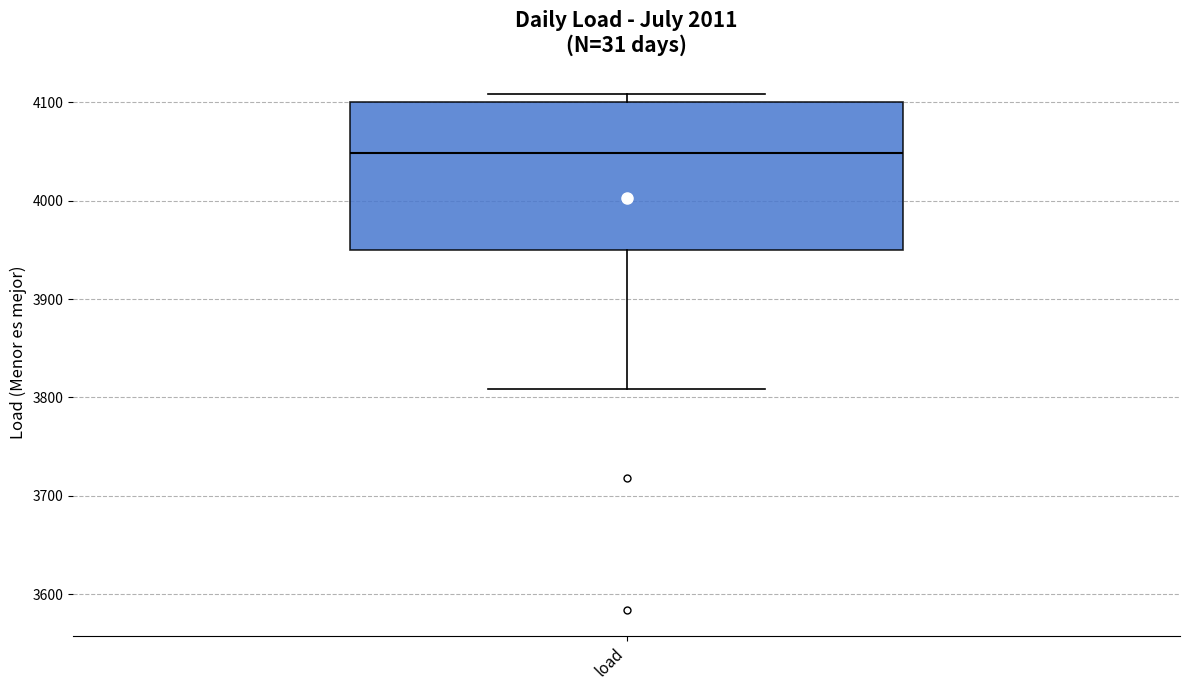

Read this box plot against the y-axis: the position of the median line, the range covered by the box, and the ends of both whiskers. The values are not printed on the chart, so give them approximately, as read against the axis.

median 4050, box 3950 to 4100, whiskers 3810 to 4110